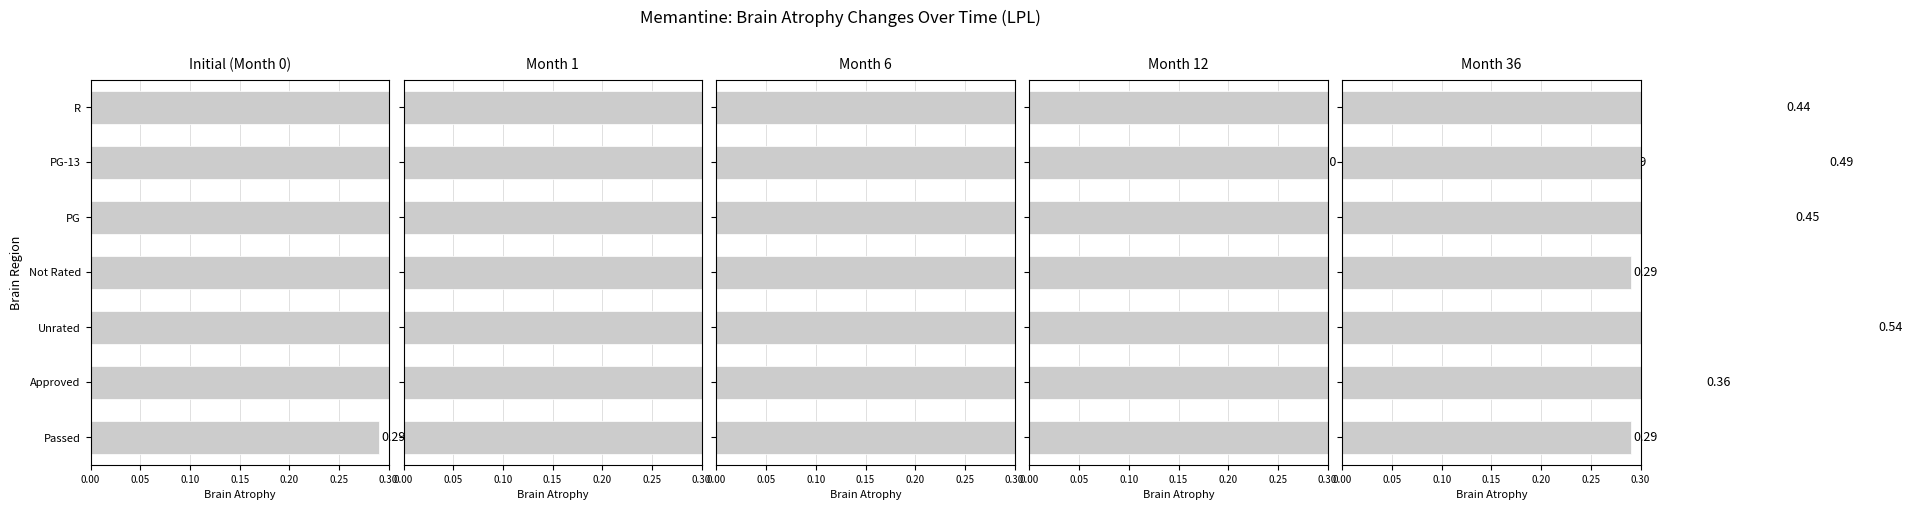

Reading left to right, extract all data points from this chart.

Initial (Month 0): 0.5	0.5	0.5	0.3	0.7	0.4	0.3
Month 1: 0.6	0.7	0.4	0.4	0.6	0.4	0.4
Month 6: 0.5	0.6	0.4	0.4	0.6	0.4	0.4
Month 12: 0.5	0.6	0.4	0.4	0.6	0.3	0.4
Month 36: 0.4	0.5	0.5	0.3	0.5	0.4	0.3